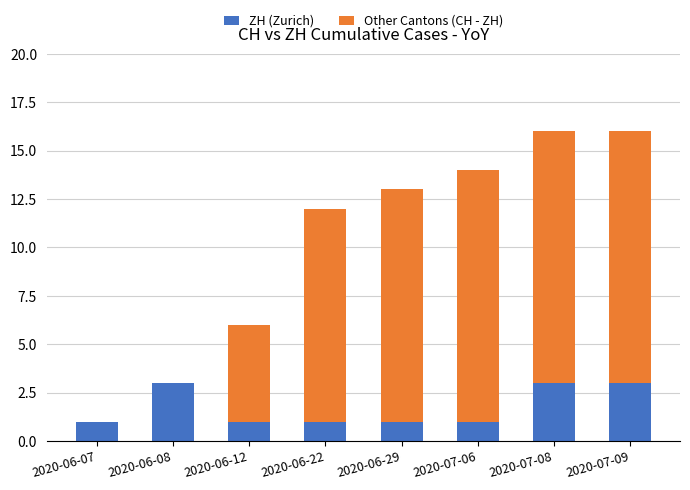

What is the total value across all series at 2020-06-08?

3